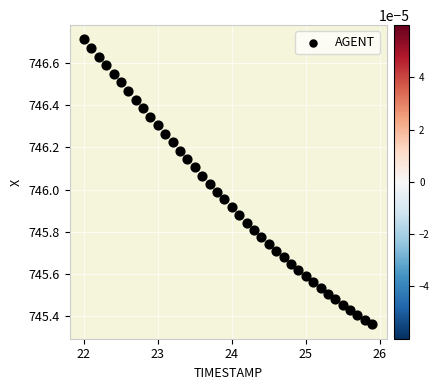

What is the range of X values (max minus min)?

3.9